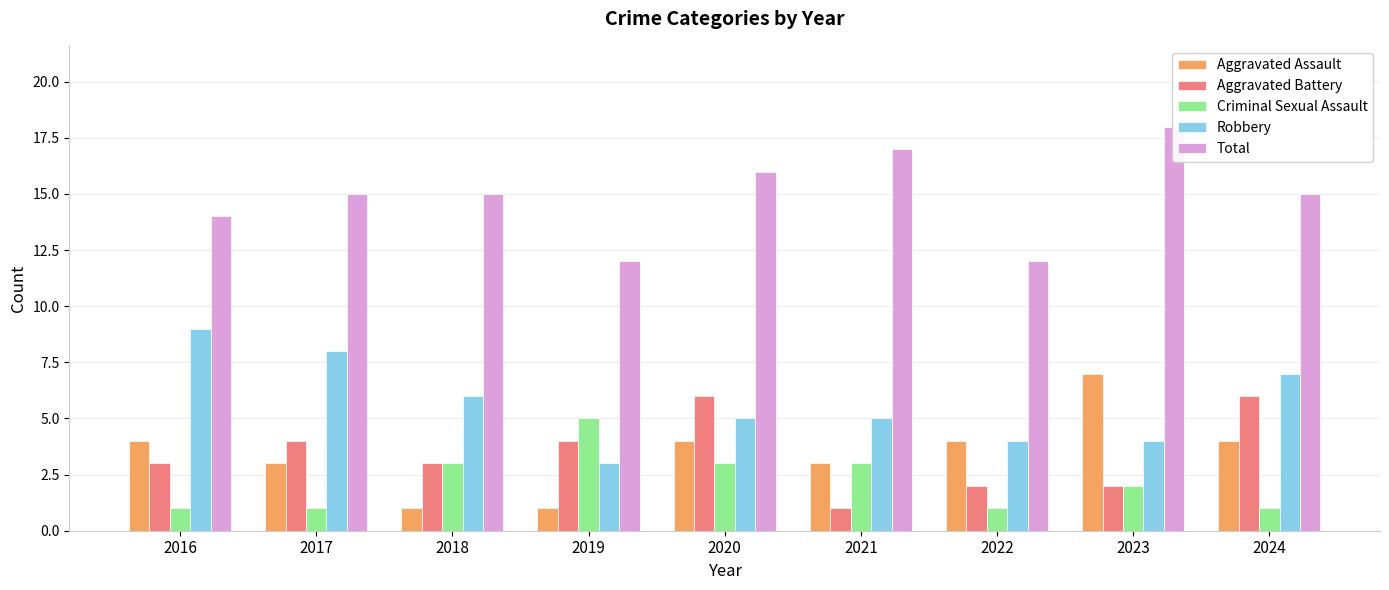

What is the approximate value of Criminal Sexual Assault at 2020?

3